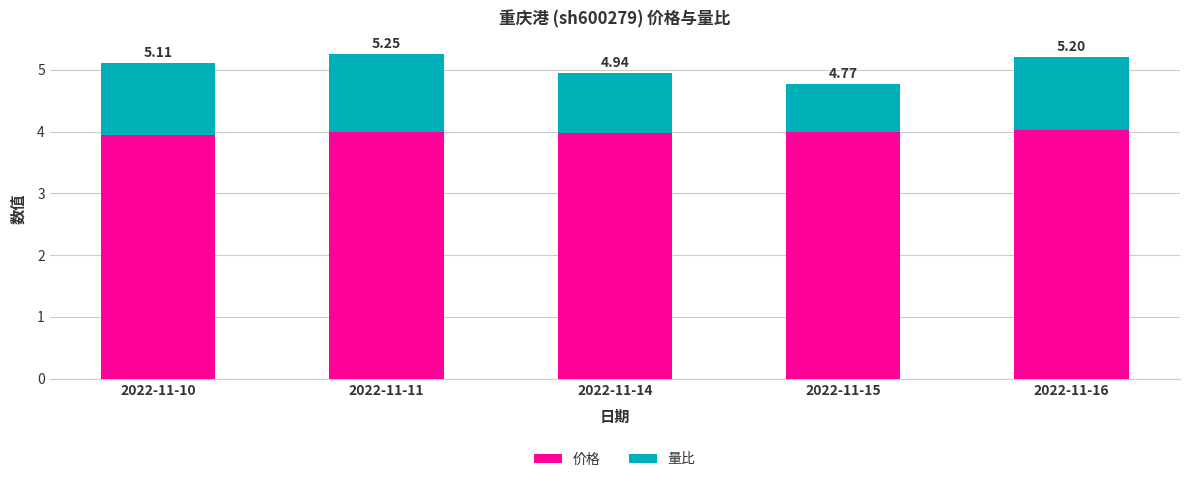

List the series in order of their peak value, lowest first.

量比, 价格